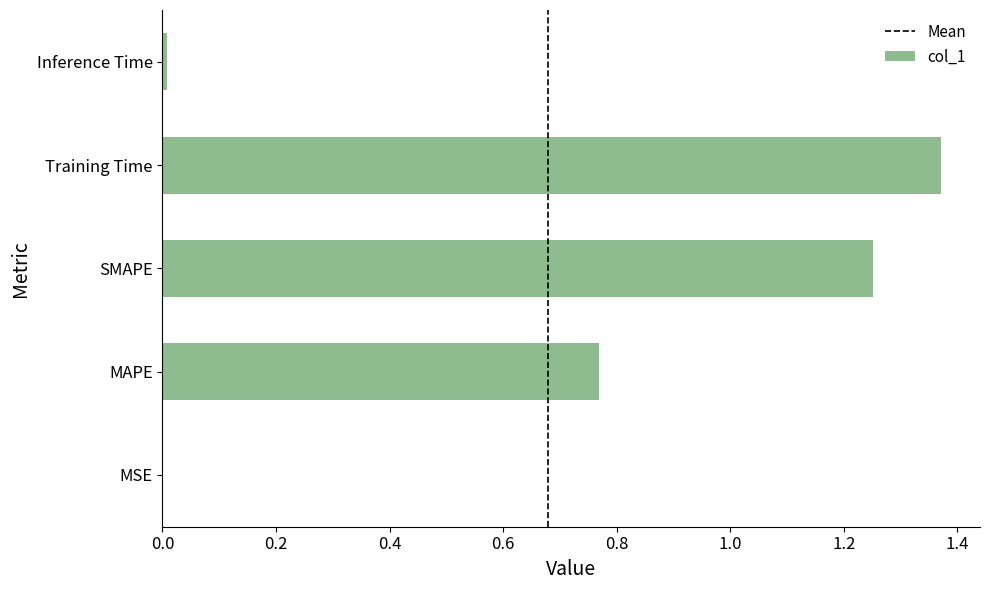

How many categories are shown in the chart?

5